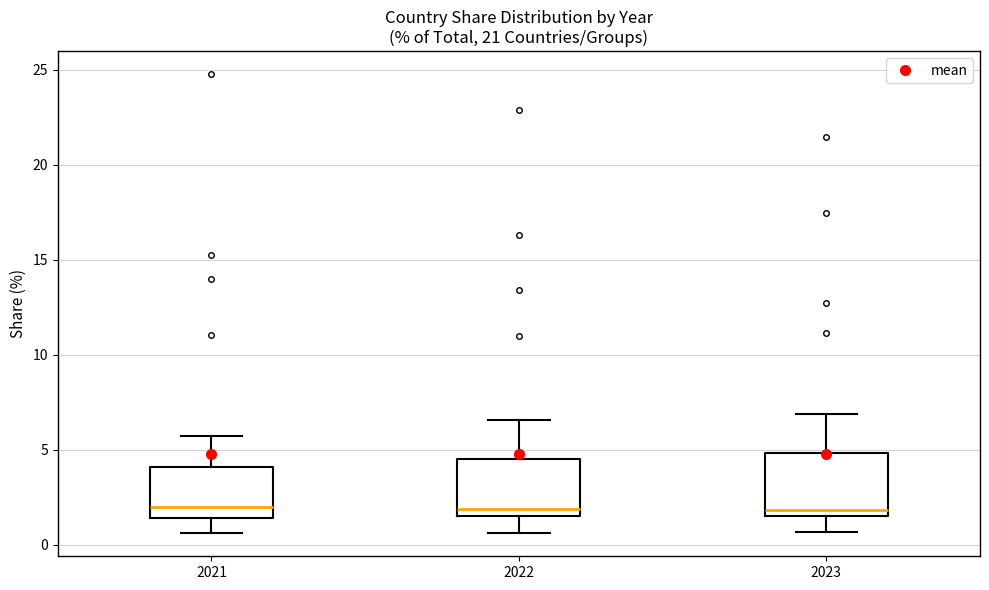

Where does the upper whisker of the box at x = 2021 end on the y-axis? The values are not printed on the chart, so give them approximately, as read against the axis.

6.0